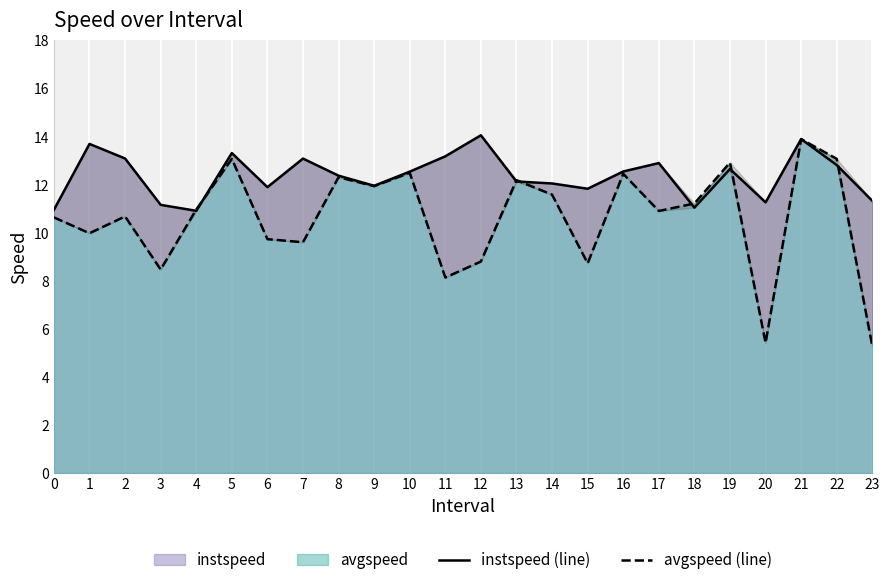

At which label does instspeed (line) first exceed 12?

1